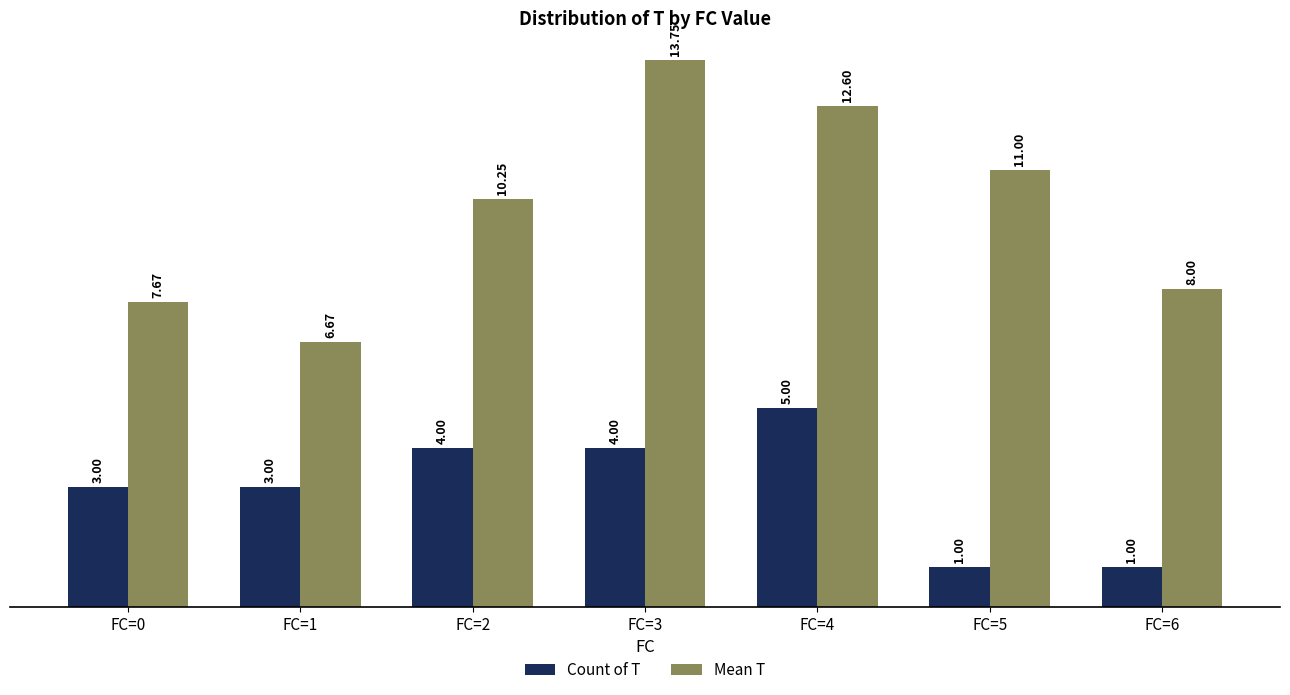

What is the value of the Count of T bar at the 4th from the left?

4.0